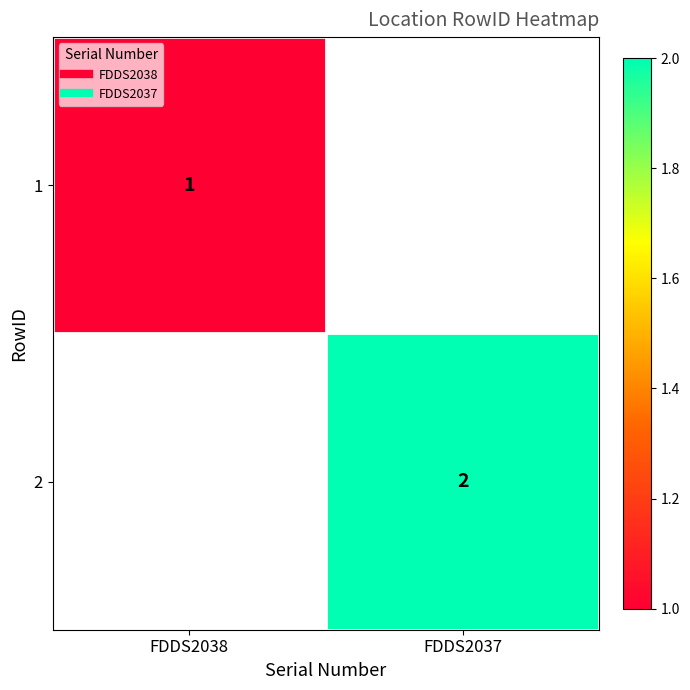

List the labels in order of 2 value, smallest first.

FDDS2038, FDDS2037